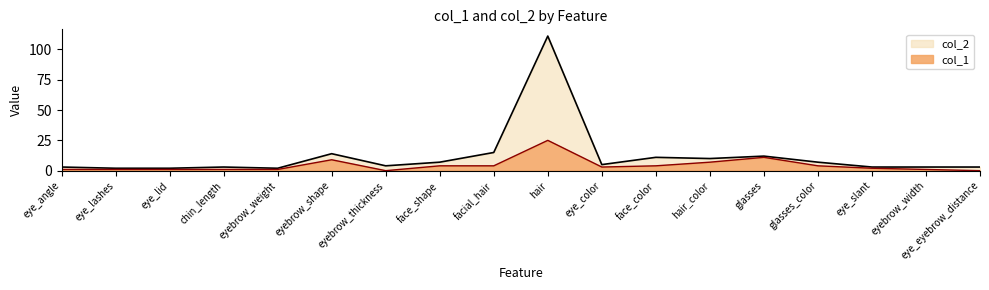

True or false: col_2 has a value of 2 at eyebrow_weight.

True